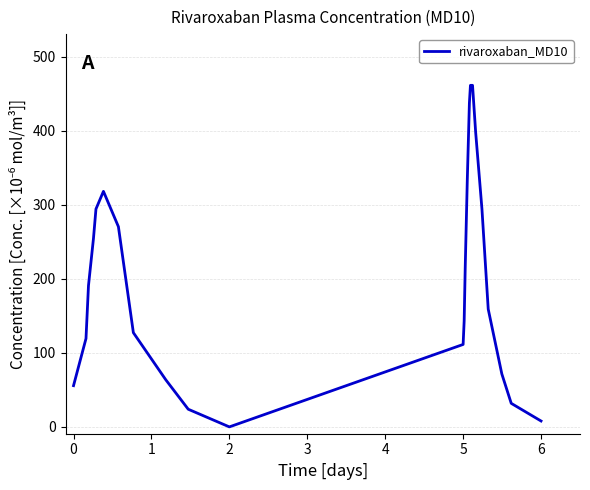

What is the greatest value displayed?

461.5